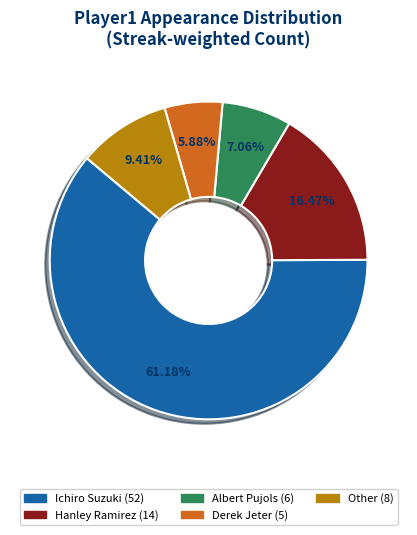

Rank the categories by value from lowest to highest.

Derek Jeter, Albert Pujols, Other, Hanley Ramirez, Ichiro Suzuki